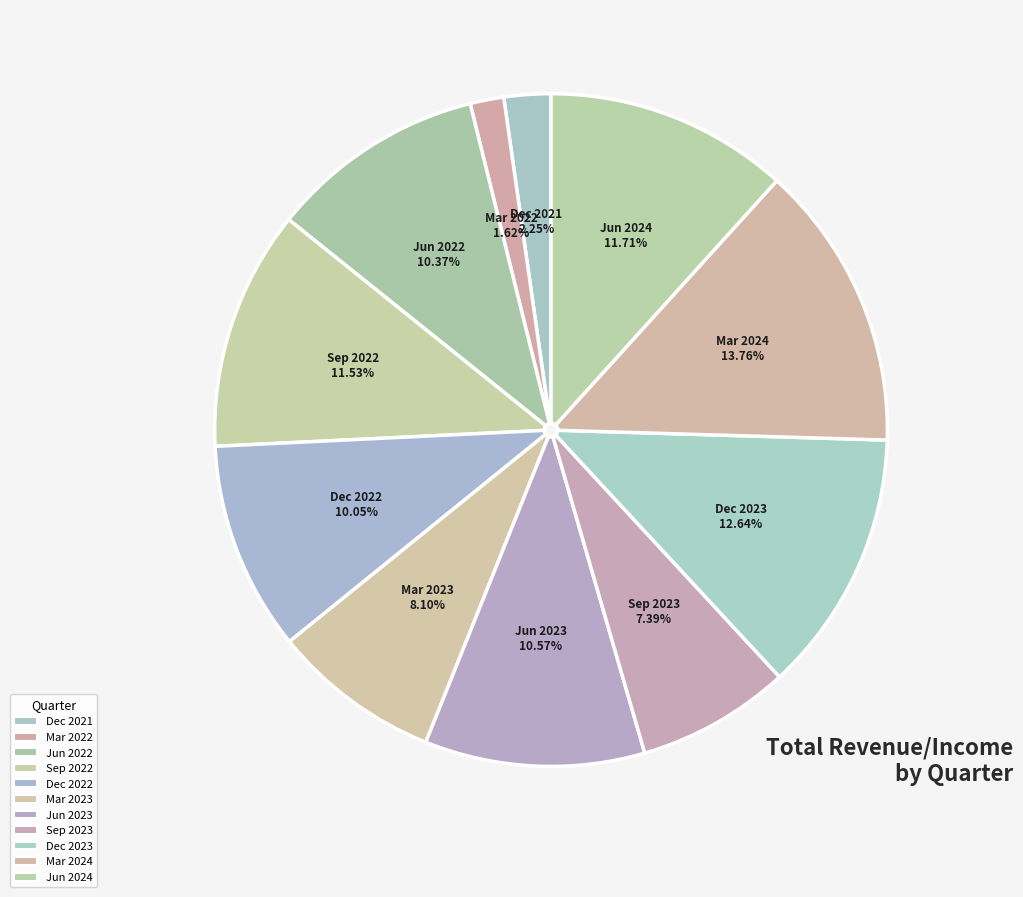

How many segments does this pie chart have?

11